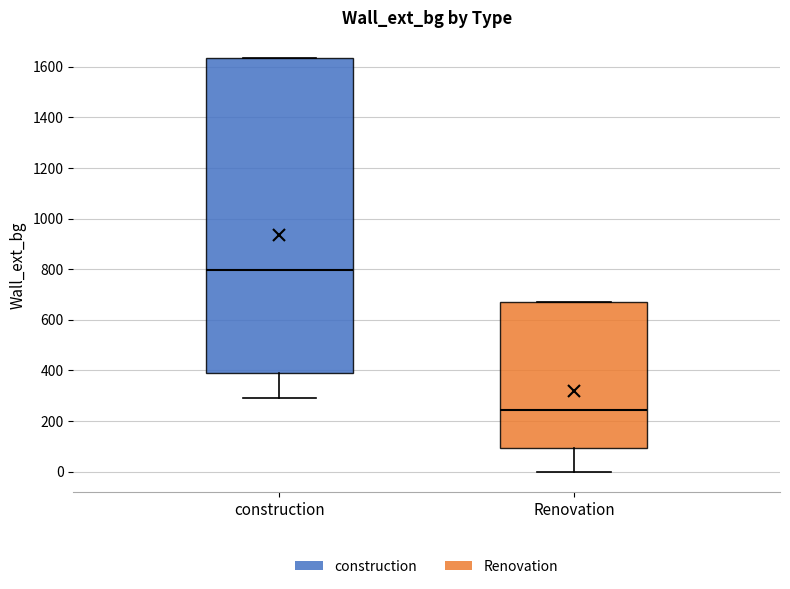

Where does the median line of the box for Renovation sit on the y-axis? The values are not printed on the chart, so give them approximately, as read against the axis.

240